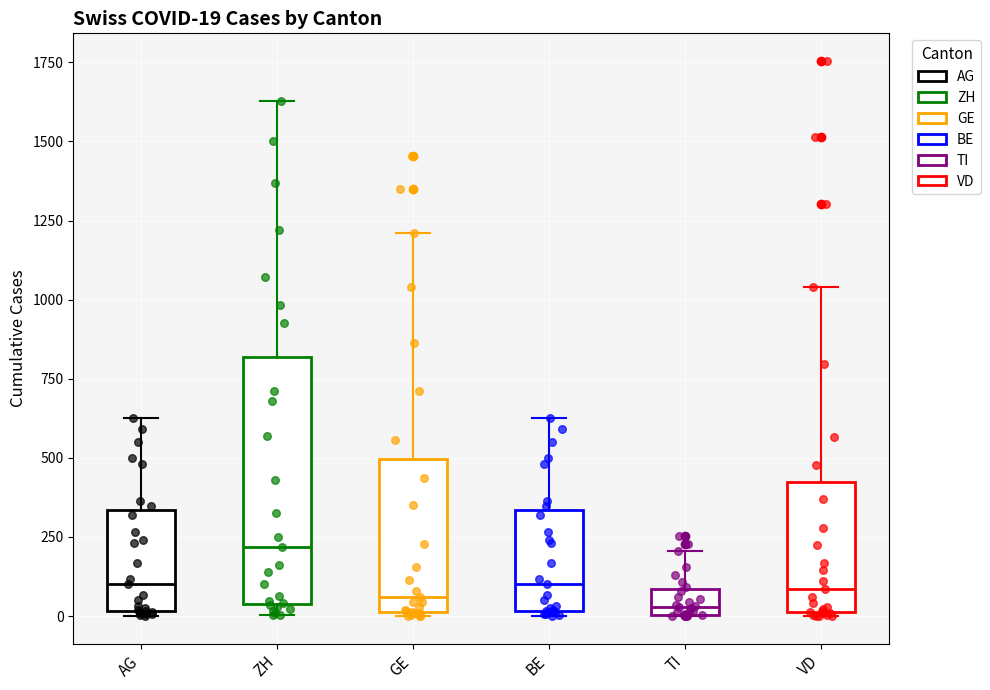

Comparing the boxes themselves (not the whiskers), which one is the tallest?

ZH